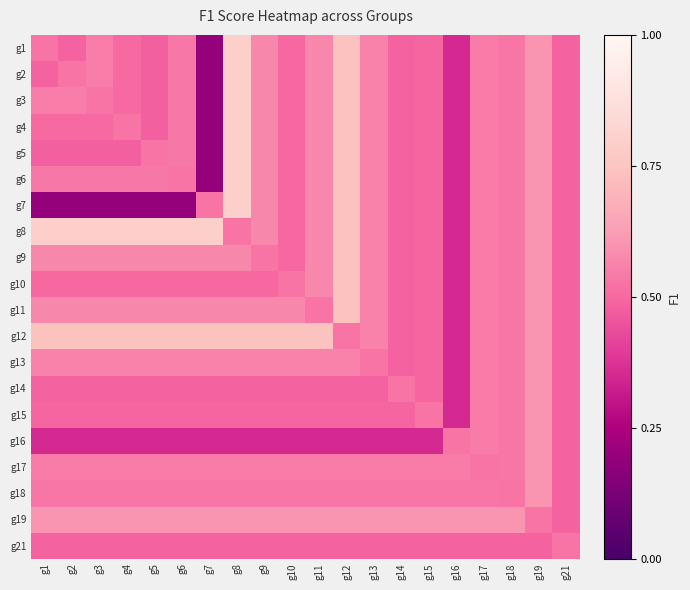

Reading left to right, what are all the values shown in this chart?

g1: g1=0.5	g2=0.5	g3=0.5	g4=0.5	g5=0.5	g6=0.5	g7=0.2	g8=0.8	g9=0.6	g10=0.5	g11=0.6	g12=0.7	g13=0.6	g14=0.5	g15=0.5	g16=0.3	g17=0.5	g18=0.5	g19=0.6	g21=0.5
g2: g1=0.5	g2=0.5	g3=0.5	g4=0.5	g5=0.5	g6=0.5	g7=0.2	g8=0.8	g9=0.6	g10=0.5	g11=0.6	g12=0.7	g13=0.6	g14=0.5	g15=0.5	g16=0.3	g17=0.5	g18=0.5	g19=0.6	g21=0.5
g3: g1=0.5	g2=0.5	g3=0.5	g4=0.5	g5=0.5	g6=0.5	g7=0.2	g8=0.8	g9=0.6	g10=0.5	g11=0.6	g12=0.7	g13=0.6	g14=0.5	g15=0.5	g16=0.3	g17=0.5	g18=0.5	g19=0.6	g21=0.5
g4: g1=0.5	g2=0.5	g3=0.5	g4=0.5	g5=0.5	g6=0.5	g7=0.2	g8=0.8	g9=0.6	g10=0.5	g11=0.6	g12=0.7	g13=0.6	g14=0.5	g15=0.5	g16=0.3	g17=0.5	g18=0.5	g19=0.6	g21=0.5
g5: g1=0.5	g2=0.5	g3=0.5	g4=0.5	g5=0.5	g6=0.5	g7=0.2	g8=0.8	g9=0.6	g10=0.5	g11=0.6	g12=0.7	g13=0.6	g14=0.5	g15=0.5	g16=0.3	g17=0.5	g18=0.5	g19=0.6	g21=0.5
g6: g1=0.5	g2=0.5	g3=0.5	g4=0.5	g5=0.5	g6=0.5	g7=0.2	g8=0.8	g9=0.6	g10=0.5	g11=0.6	g12=0.7	g13=0.6	g14=0.5	g15=0.5	g16=0.3	g17=0.5	g18=0.5	g19=0.6	g21=0.5
g7: g1=0.2	g2=0.2	g3=0.2	g4=0.2	g5=0.2	g6=0.2	g7=0.5	g8=0.8	g9=0.6	g10=0.5	g11=0.6	g12=0.7	g13=0.6	g14=0.5	g15=0.5	g16=0.3	g17=0.5	g18=0.5	g19=0.6	g21=0.5
g8: g1=0.8	g2=0.8	g3=0.8	g4=0.8	g5=0.8	g6=0.8	g7=0.8	g8=0.5	g9=0.6	g10=0.5	g11=0.6	g12=0.7	g13=0.6	g14=0.5	g15=0.5	g16=0.3	g17=0.5	g18=0.5	g19=0.6	g21=0.5
g9: g1=0.6	g2=0.6	g3=0.6	g4=0.6	g5=0.6	g6=0.6	g7=0.6	g8=0.6	g9=0.5	g10=0.5	g11=0.6	g12=0.7	g13=0.6	g14=0.5	g15=0.5	g16=0.3	g17=0.5	g18=0.5	g19=0.6	g21=0.5
g10: g1=0.5	g2=0.5	g3=0.5	g4=0.5	g5=0.5	g6=0.5	g7=0.5	g8=0.5	g9=0.5	g10=0.5	g11=0.6	g12=0.7	g13=0.6	g14=0.5	g15=0.5	g16=0.3	g17=0.5	g18=0.5	g19=0.6	g21=0.5
g11: g1=0.6	g2=0.6	g3=0.6	g4=0.6	g5=0.6	g6=0.6	g7=0.6	g8=0.6	g9=0.6	g10=0.6	g11=0.5	g12=0.7	g13=0.6	g14=0.5	g15=0.5	g16=0.3	g17=0.5	g18=0.5	g19=0.6	g21=0.5
g12: g1=0.7	g2=0.7	g3=0.7	g4=0.7	g5=0.7	g6=0.7	g7=0.7	g8=0.7	g9=0.7	g10=0.7	g11=0.7	g12=0.5	g13=0.6	g14=0.5	g15=0.5	g16=0.3	g17=0.5	g18=0.5	g19=0.6	g21=0.5
g13: g1=0.6	g2=0.6	g3=0.6	g4=0.6	g5=0.6	g6=0.6	g7=0.6	g8=0.6	g9=0.6	g10=0.6	g11=0.6	g12=0.6	g13=0.5	g14=0.5	g15=0.5	g16=0.3	g17=0.5	g18=0.5	g19=0.6	g21=0.5
g14: g1=0.5	g2=0.5	g3=0.5	g4=0.5	g5=0.5	g6=0.5	g7=0.5	g8=0.5	g9=0.5	g10=0.5	g11=0.5	g12=0.5	g13=0.5	g14=0.5	g15=0.5	g16=0.3	g17=0.5	g18=0.5	g19=0.6	g21=0.5
g15: g1=0.5	g2=0.5	g3=0.5	g4=0.5	g5=0.5	g6=0.5	g7=0.5	g8=0.5	g9=0.5	g10=0.5	g11=0.5	g12=0.5	g13=0.5	g14=0.5	g15=0.5	g16=0.3	g17=0.5	g18=0.5	g19=0.6	g21=0.5
g16: g1=0.3	g2=0.3	g3=0.3	g4=0.3	g5=0.3	g6=0.3	g7=0.3	g8=0.3	g9=0.3	g10=0.3	g11=0.3	g12=0.3	g13=0.3	g14=0.3	g15=0.3	g16=0.5	g17=0.5	g18=0.5	g19=0.6	g21=0.5
g17: g1=0.5	g2=0.5	g3=0.5	g4=0.5	g5=0.5	g6=0.5	g7=0.5	g8=0.5	g9=0.5	g10=0.5	g11=0.5	g12=0.5	g13=0.5	g14=0.5	g15=0.5	g16=0.5	g17=0.5	g18=0.5	g19=0.6	g21=0.5
g18: g1=0.5	g2=0.5	g3=0.5	g4=0.5	g5=0.5	g6=0.5	g7=0.5	g8=0.5	g9=0.5	g10=0.5	g11=0.5	g12=0.5	g13=0.5	g14=0.5	g15=0.5	g16=0.5	g17=0.5	g18=0.5	g19=0.6	g21=0.5
g19: g1=0.6	g2=0.6	g3=0.6	g4=0.6	g5=0.6	g6=0.6	g7=0.6	g8=0.6	g9=0.6	g10=0.6	g11=0.6	g12=0.6	g13=0.6	g14=0.6	g15=0.6	g16=0.6	g17=0.6	g18=0.6	g19=0.5	g21=0.5
g21: g1=0.5	g2=0.5	g3=0.5	g4=0.5	g5=0.5	g6=0.5	g7=0.5	g8=0.5	g9=0.5	g10=0.5	g11=0.5	g12=0.5	g13=0.5	g14=0.5	g15=0.5	g16=0.5	g17=0.5	g18=0.5	g19=0.5	g21=0.5